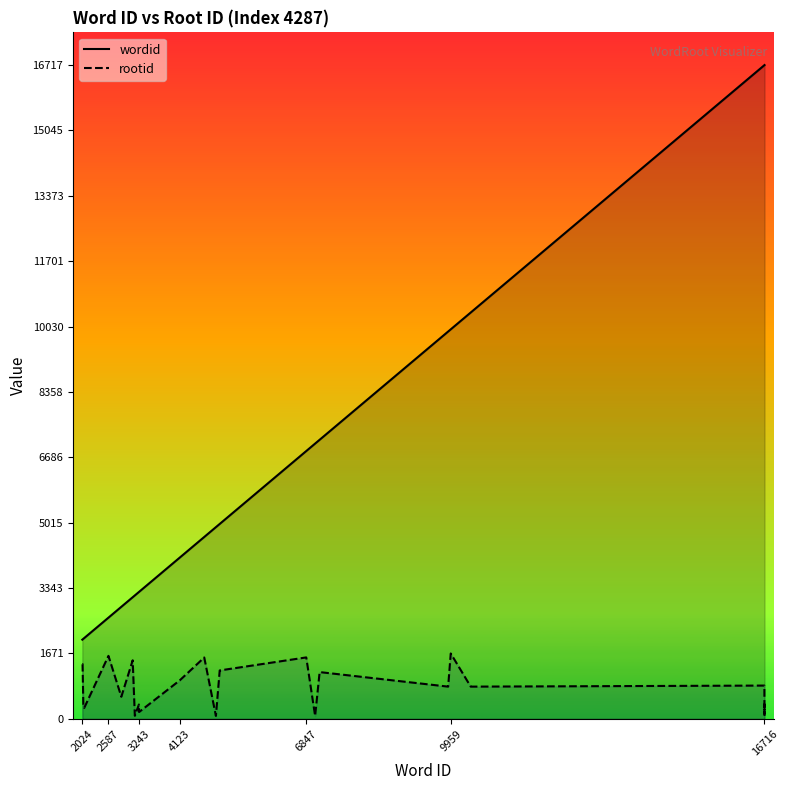

Does the chart display data point markers on the line(s)?

No